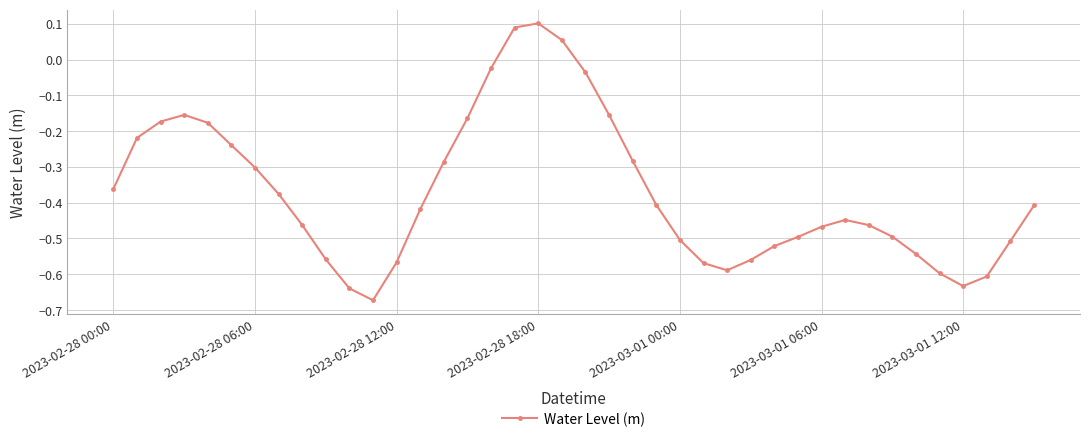

What is the difference between the maximum and minimum values?

0.8